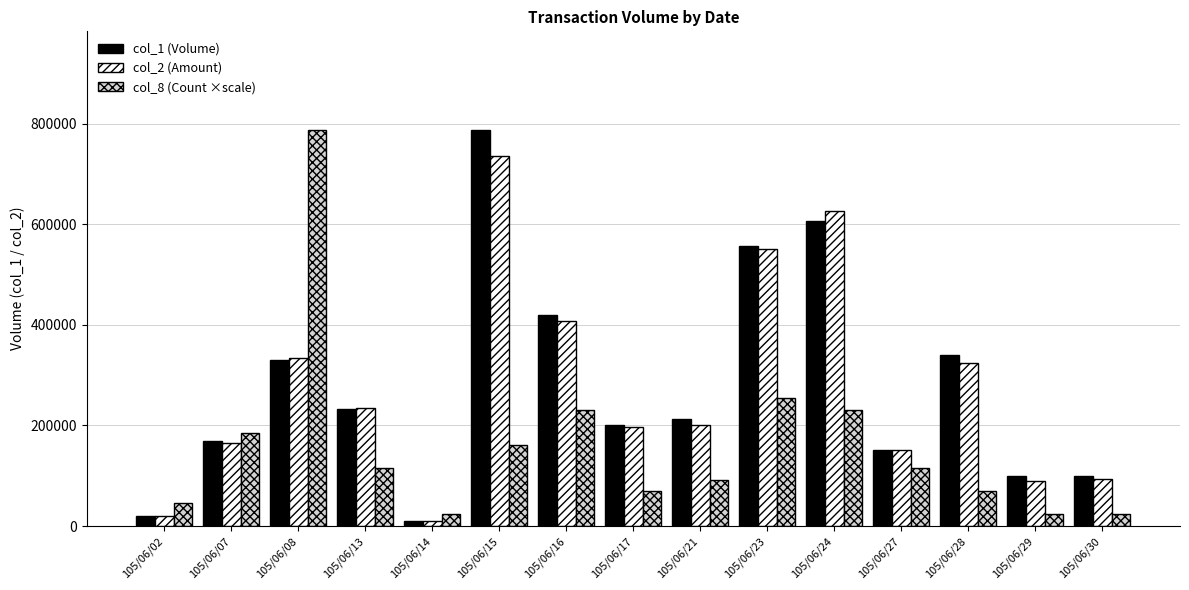

What is the maximum value shown in the chart?

787000.0